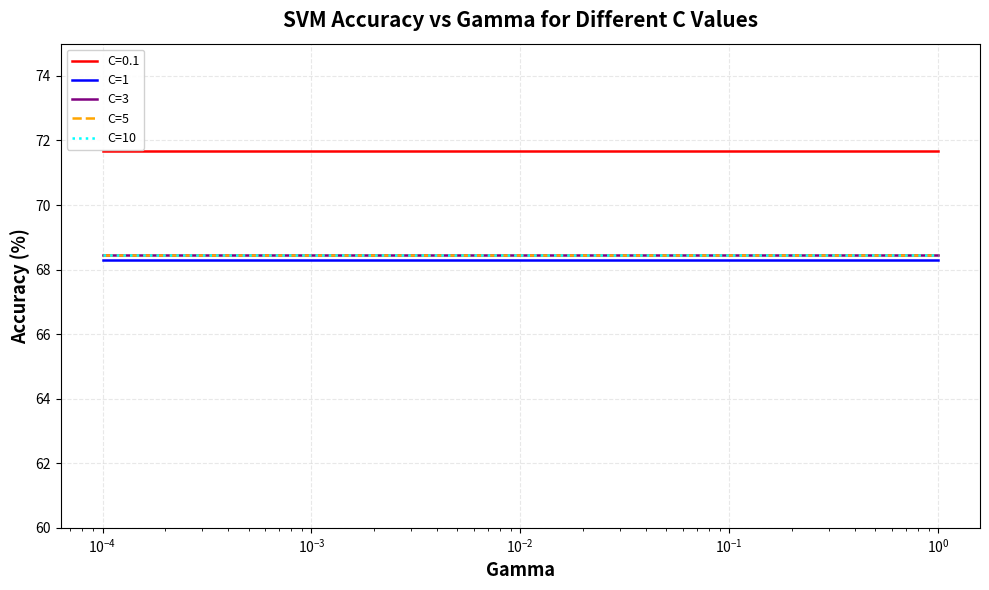

How many lines are shown in the chart?

5